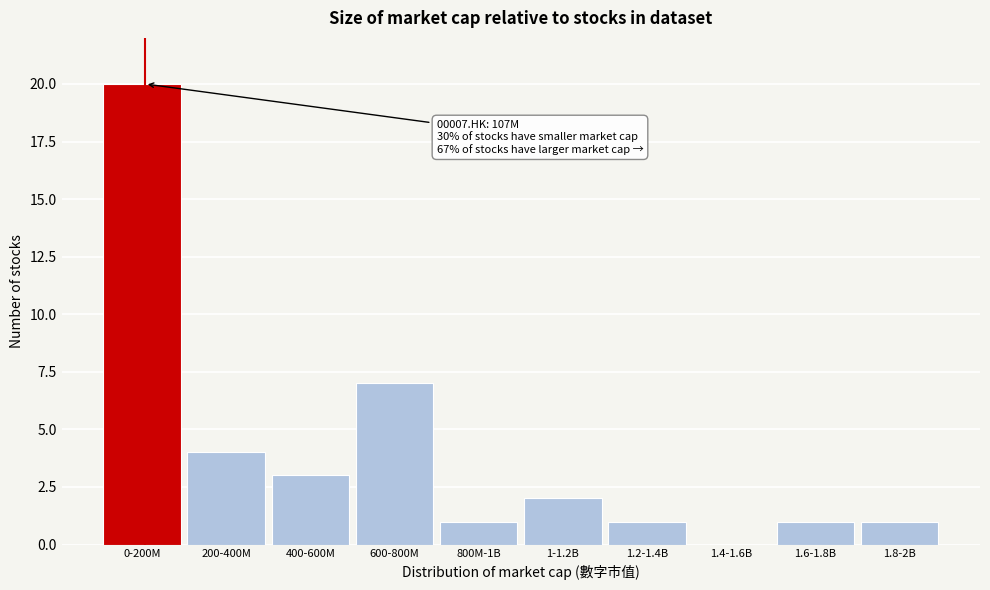

Reading left to right, list all the values displayed in this chart.

0-200M=20	200-400M=4	400-600M=3	600-800M=7	800M-1B=1	1-1.2B=2	1.2-1.4B=1	1.4-1.6B=0	1.6-1.8B=1	1.8-2B=1